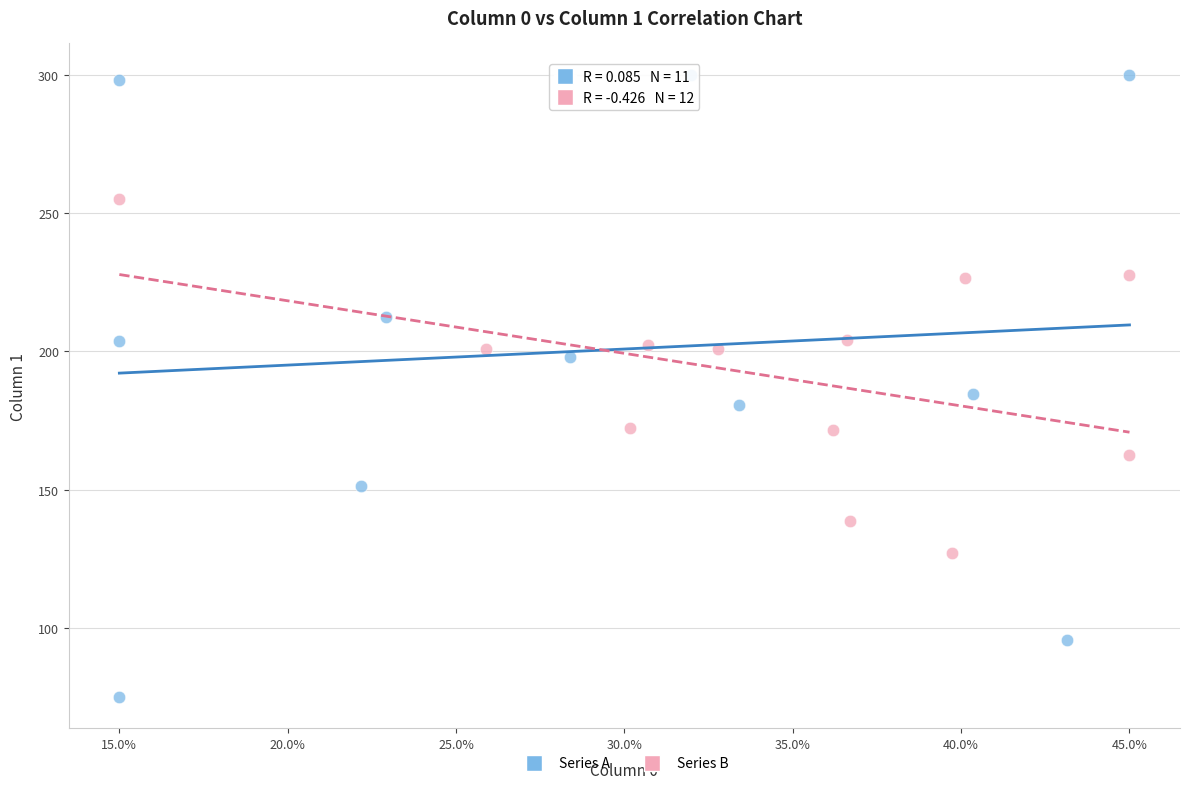

Which series has the widest spread of Y values?

Series A